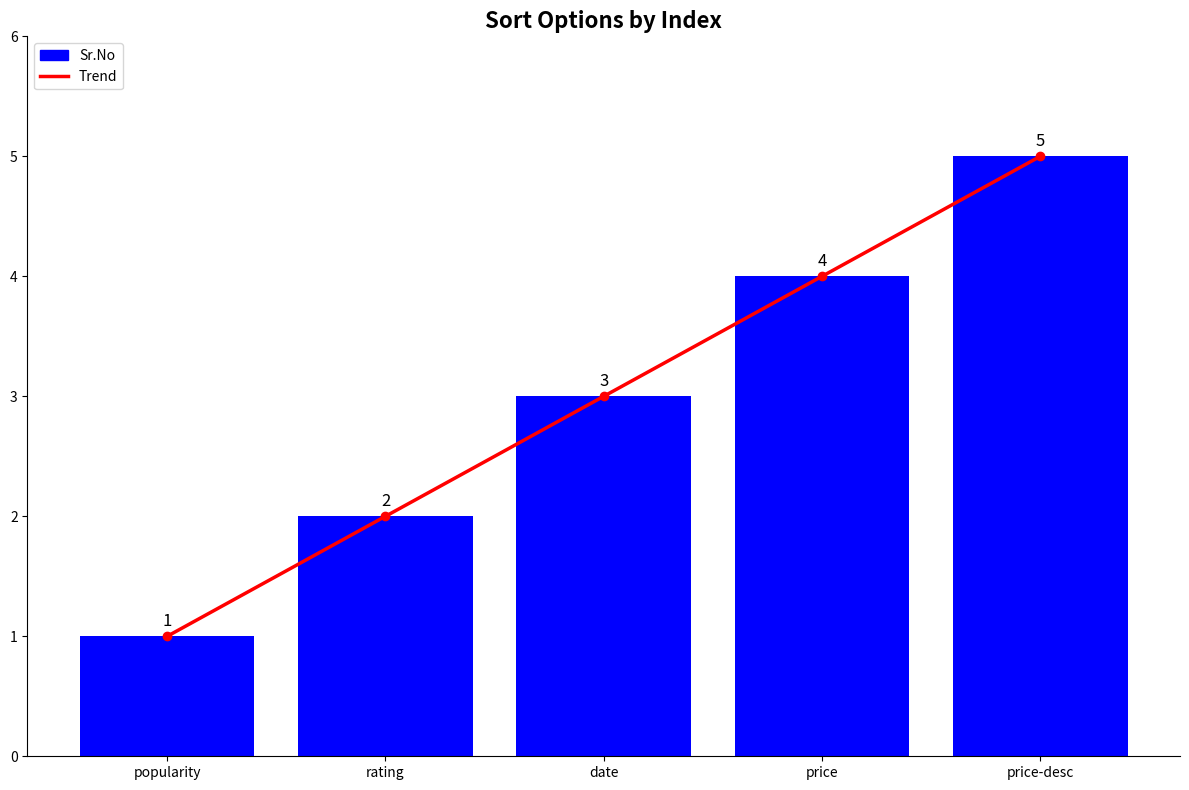

Reading right to left, list all the values displayed in this chart.

Trend: 5	4	3	2	1
Sr.No: 5	4	3	2	1